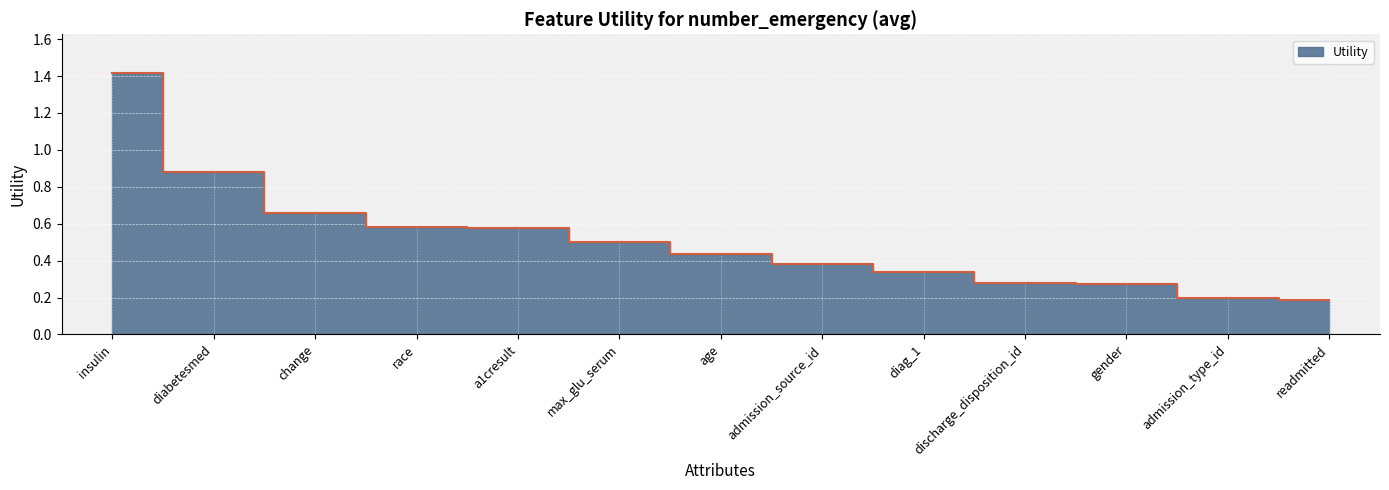

How many categories are shown in the chart?

13